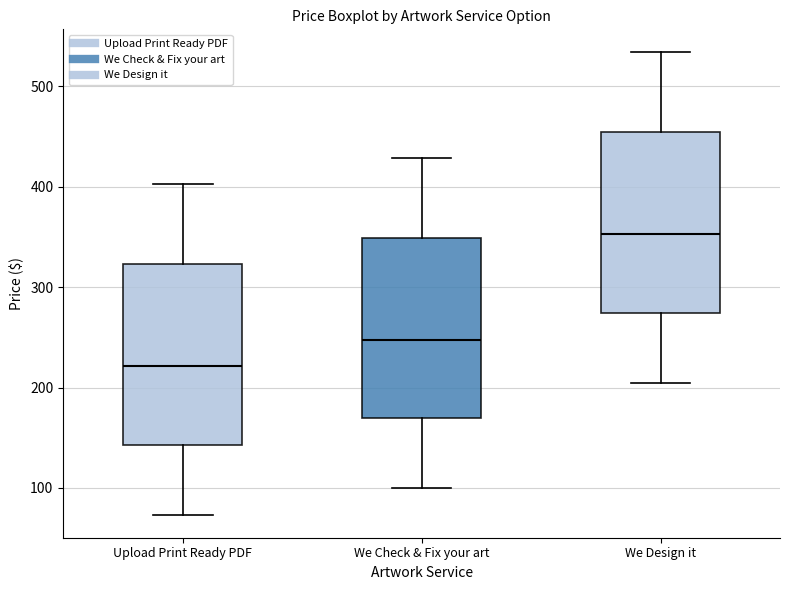

Reading left to right, transcribe this box plot: for each box, give where its median line is, the range the box spans, and where its two whiskers end, as read against the y-axis. The values are not printed on the chart, so give them approximately, as read against the axis.

Upload Print Ready PDF: median 220, box 140 to 320, whiskers 70 to 400
We Check & Fix your art: median 250, box 170 to 350, whiskers 100 to 430
We Design it: median 350, box 270 to 450, whiskers 200 to 530